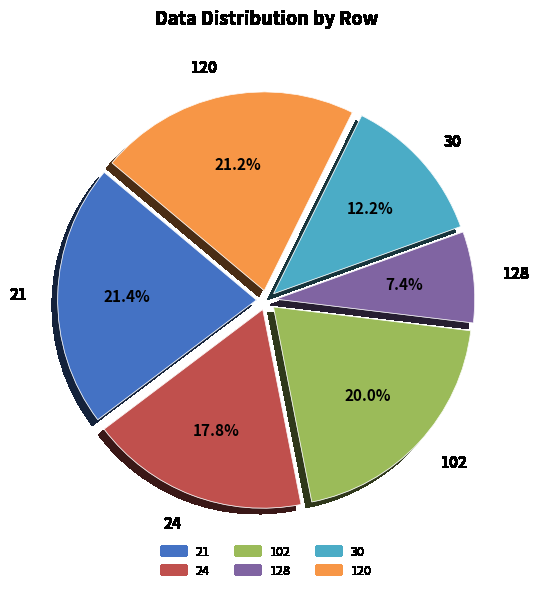

To the nearest percent, what percentage of the pie is 24?

18%